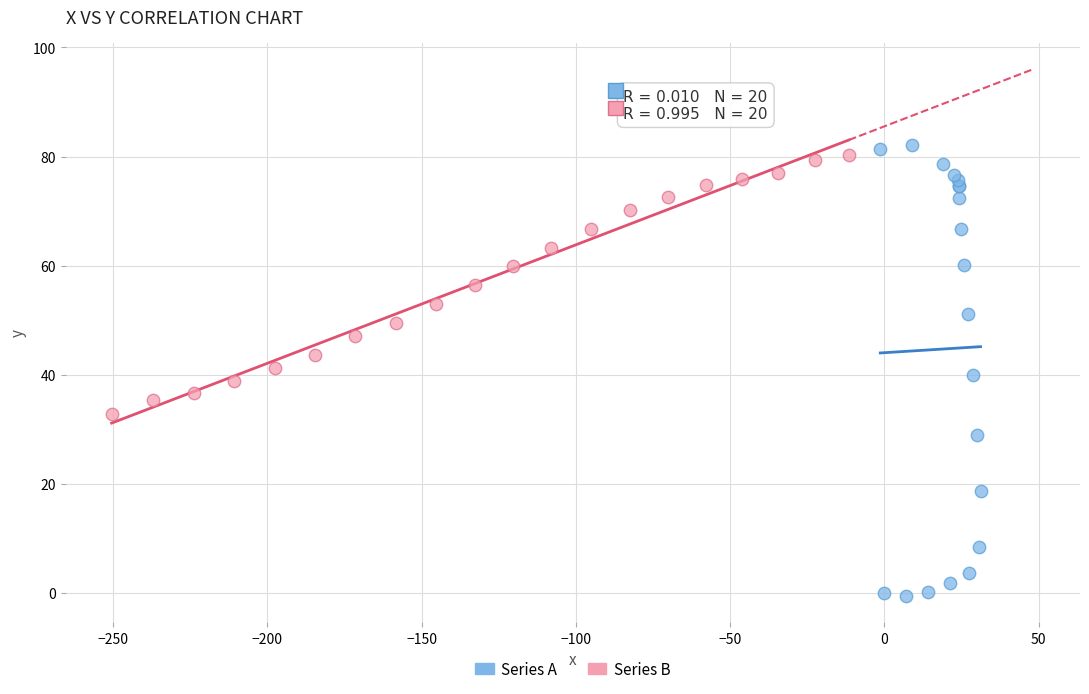

What are all the series names shown in the legend?

Series A, Series B